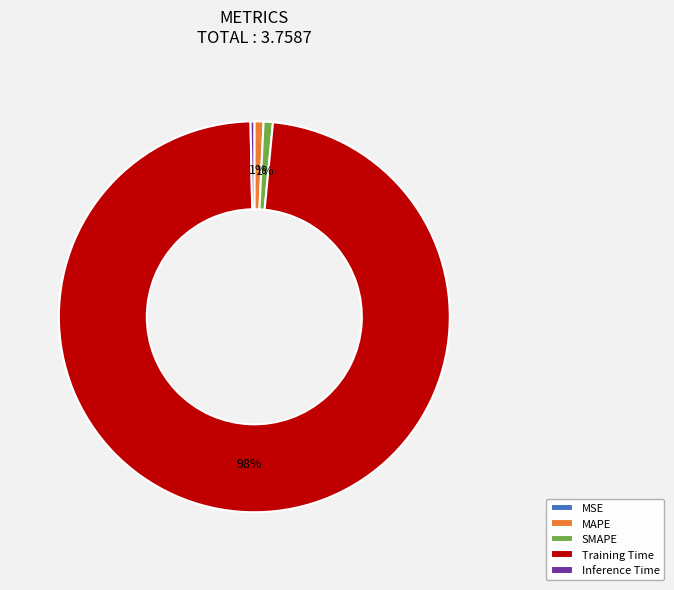

True or false: SMAPE accounts for 11% of the total.

False